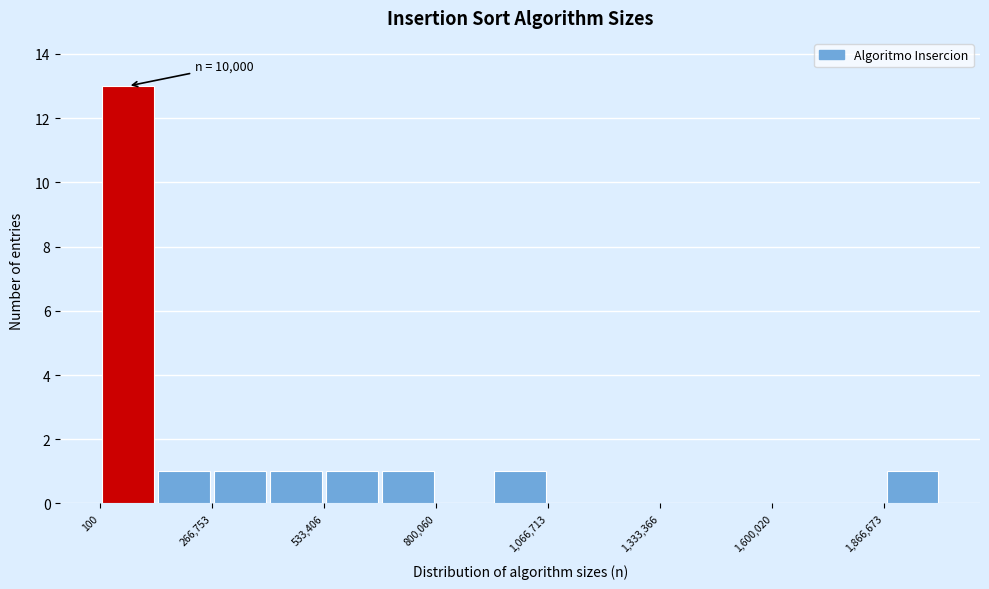

Read against the x-axis, roughly where is the centre of the tallest bar?

50000